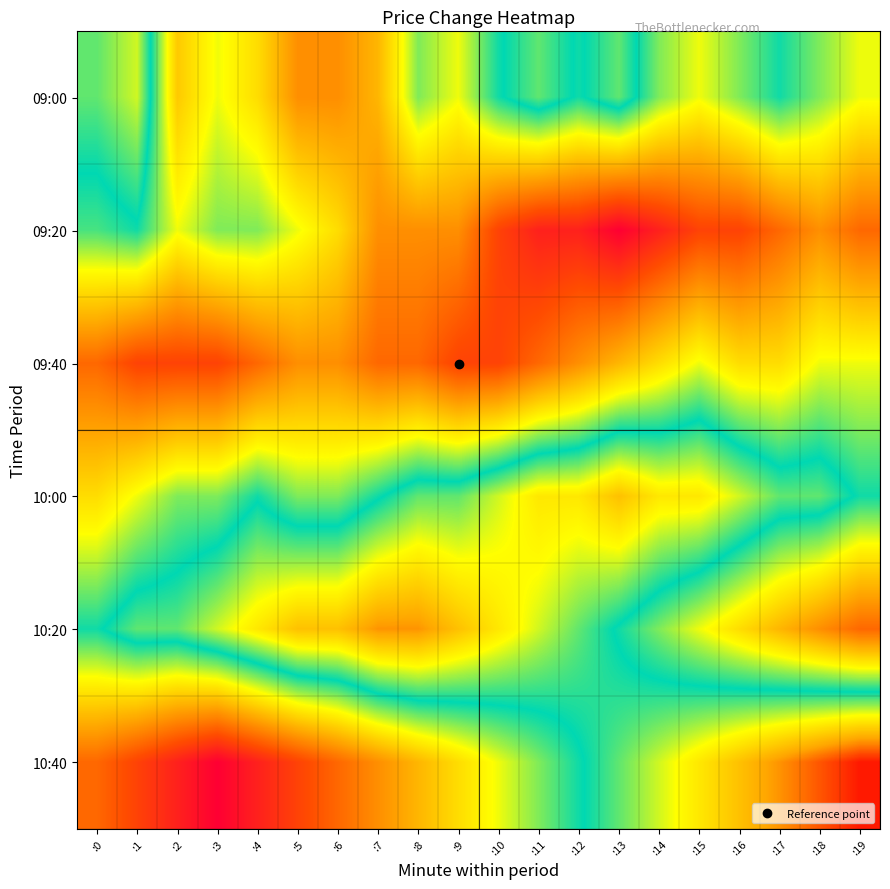

Reading left to right, transcribe all the data shown in this chart.

09:00: :0=0.6	:1=0.7	:2=0.3	:3=0.4	:4=0.4	:5=0.2	:6=0.2	:7=0.3	:8=0.5	:9=0.4	:10=0.6	:11=0.6	:12=0.6	:13=0.6	:14=0.5	:15=0.4	:16=0.5	:17=0.6	:18=0.5	:19=0.4
09:20: :0=0.5	:1=0.6	:2=0.4	:3=0.5	:4=0.5	:5=0.4	:6=0.4	:7=0.2	:8=0.2	:9=0.2	:10=0.1	:11=0.1	:12=0.1	:13=0.0	:14=0.1	:15=0.1	:16=0.1	:17=0.2	:18=0.2	:19=0.2
09:40: :0=0.2	:1=0.1	:2=0.1	:3=0.1	:4=0.2	:5=0.2	:6=0.2	:7=0.2	:8=0.2	:9=0.1	:10=0.1	:11=0.2	:12=0.2	:13=0.3	:14=0.4	:15=0.4	:16=0.4	:17=0.4	:18=0.4	:19=0.4
10:00: :0=0.4	:1=0.4	:2=0.5	:3=0.5	:4=0.6	:5=0.5	:6=0.5	:7=0.6	:8=0.6	:9=0.6	:10=0.7	:11=0.8	:12=0.8	:13=0.8	:14=0.8	:15=0.8	:16=0.7	:17=0.6	:18=0.6	:19=0.6
10:20: :0=0.6	:1=0.6	:2=0.6	:3=0.7	:4=0.8	:5=0.8	:6=0.8	:7=0.9	:8=0.9	:9=0.8	:10=0.8	:11=0.7	:12=0.6	:13=0.6	:14=0.5	:15=0.4	:16=0.4	:17=0.3	:18=0.2	:19=0.2
10:40: :0=0.2	:1=0.1	:2=0.1	:3=0.0	:4=0.1	:5=0.1	:6=0.2	:7=0.2	:8=0.3	:9=0.4	:10=0.4	:11=0.5	:12=0.6	:13=0.6	:14=0.7	:15=0.8	:16=0.8	:17=0.9	:18=0.9	:19=1.0